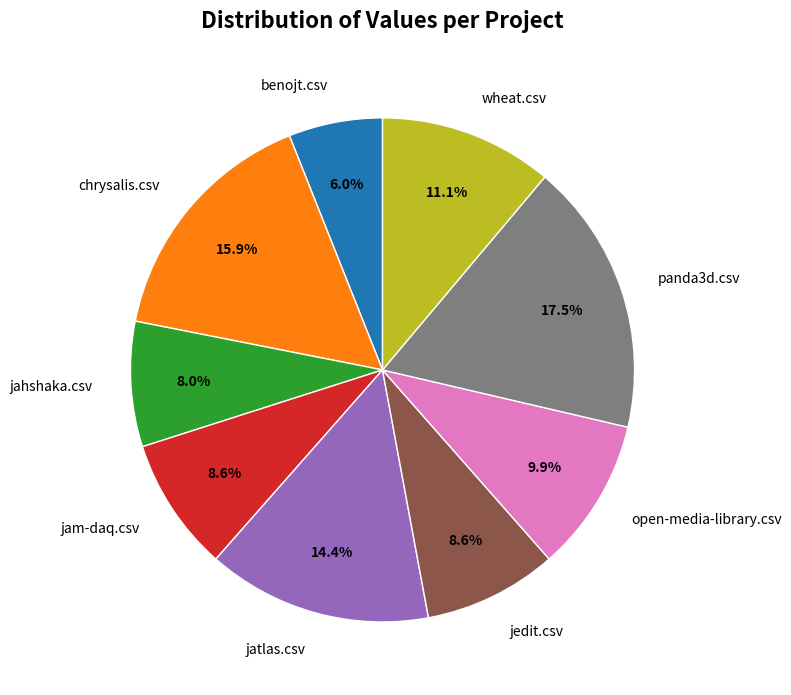

Count the number of slices in the pie.

9